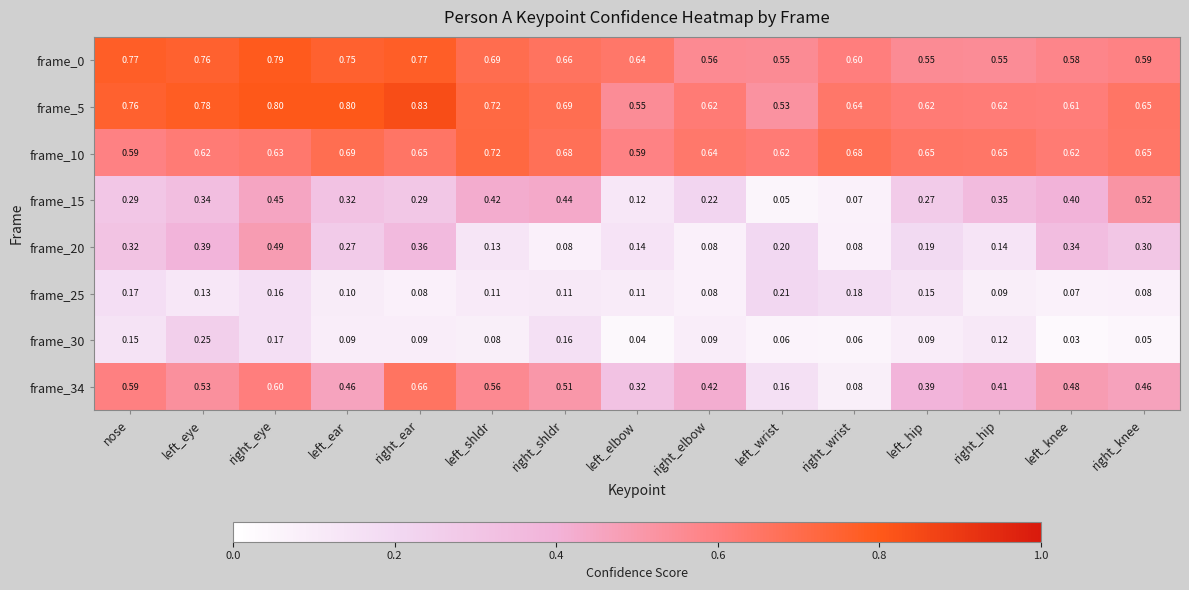

At which label is frame_25 closest to 0?

left_knee